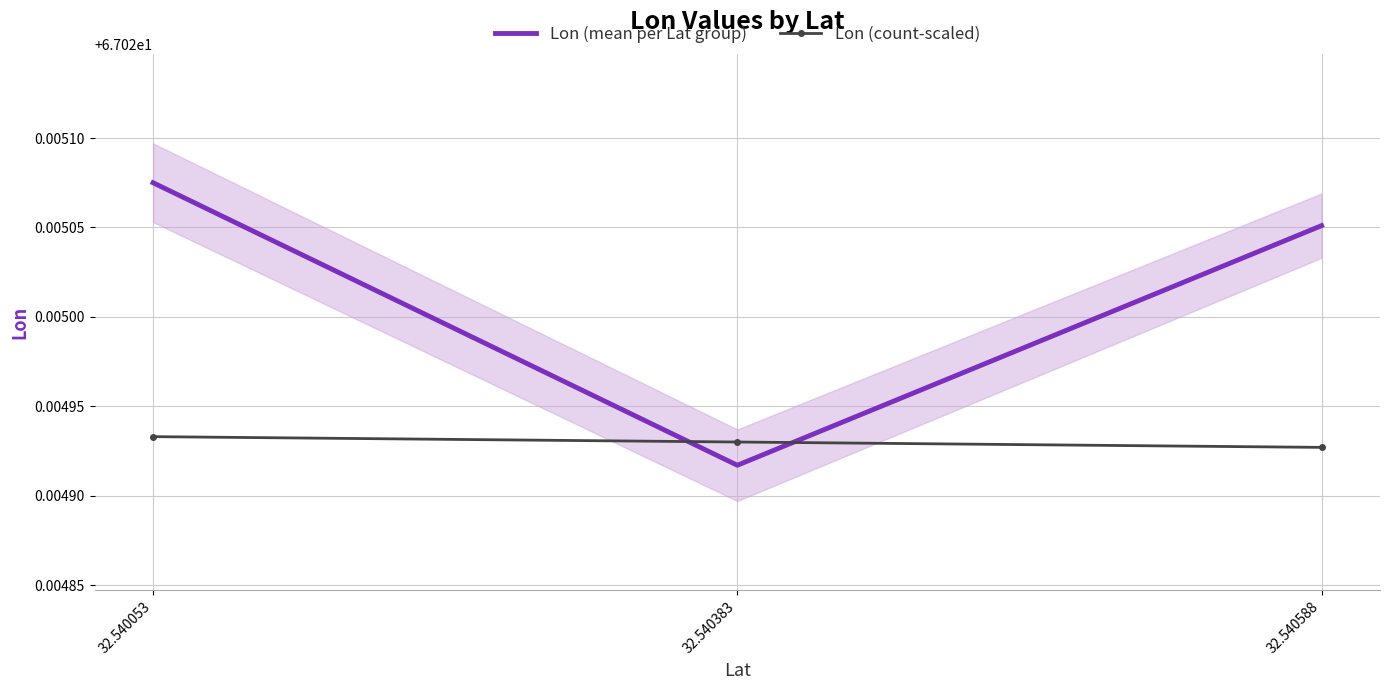

At which label is Lon (mean per Lat group) closest to 67?

32.540383